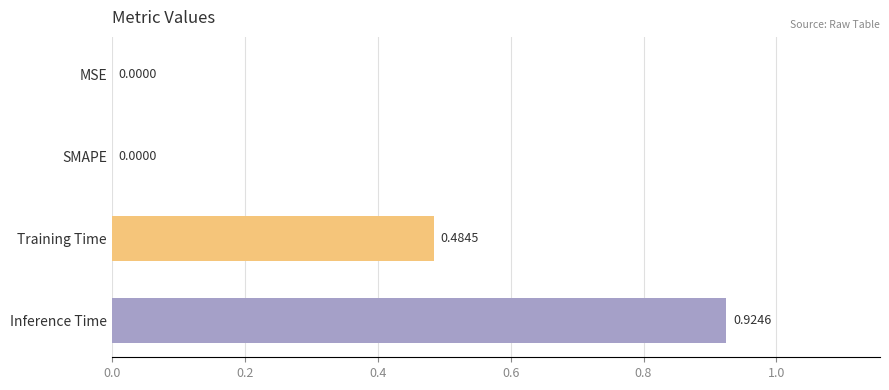

What is the sum of all values?

1.4